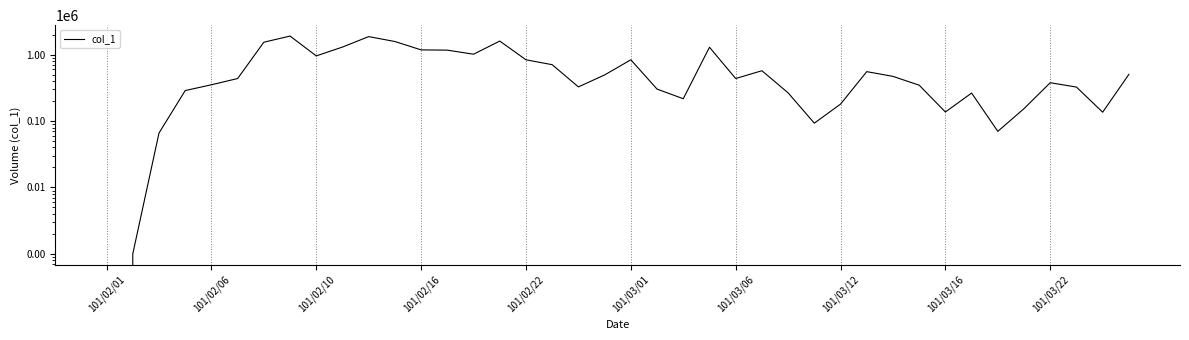

True or false: the data shows 2119854 at 11.

False